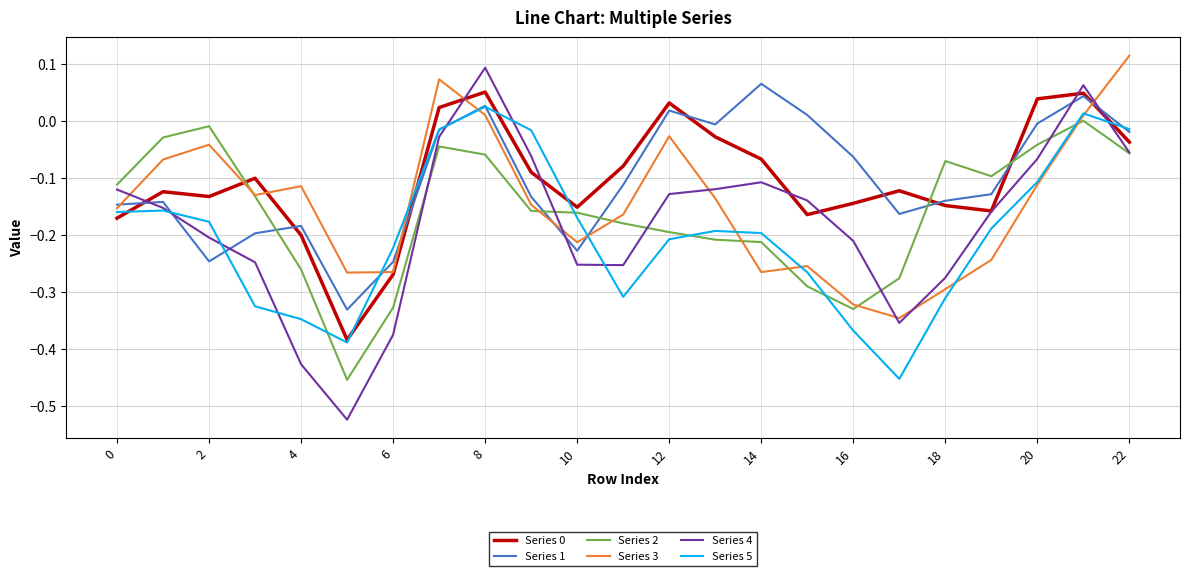

Which series has the largest range (max minus min)?

Series 4